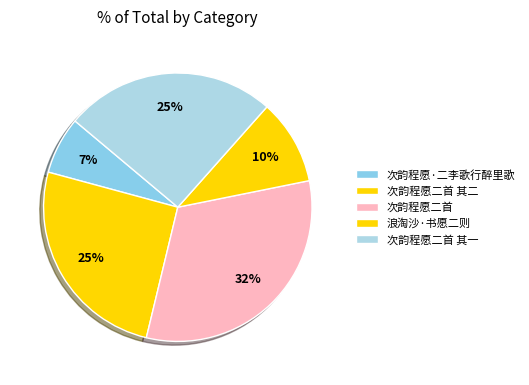

To the nearest percent, what is the combined percentage of 次韵程愿二首 其一 and 次韵程愿二首?

57%